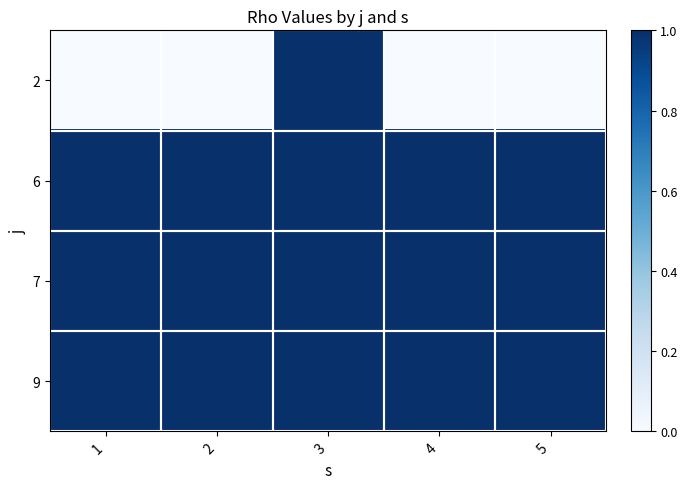

Reading left to right, list all the values displayed in this chart.

2: 1=0	2=0	3=1	4=0	5=0
6: 1=1	2=1	3=1	4=1	5=1
7: 1=1	2=1	3=1	4=1	5=1
9: 1=1	2=1	3=1	4=1	5=1